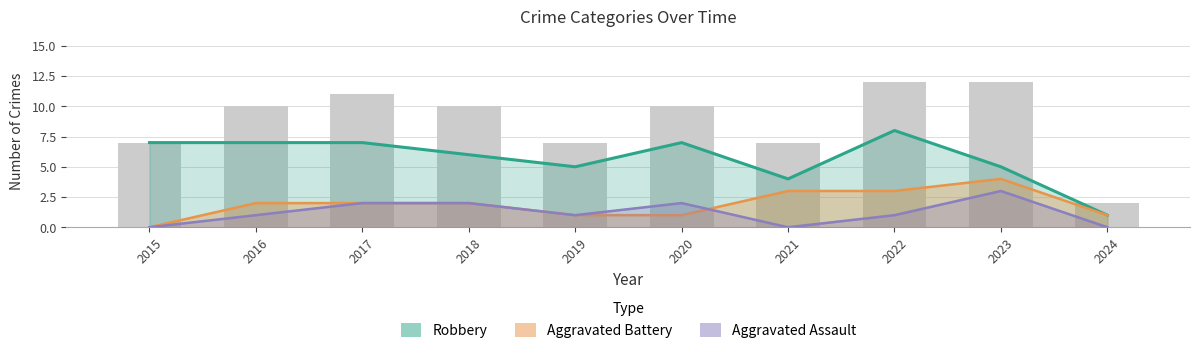

Is the value of Total at 2023 greater than the value of Aggravated Assault at 2020?

Yes